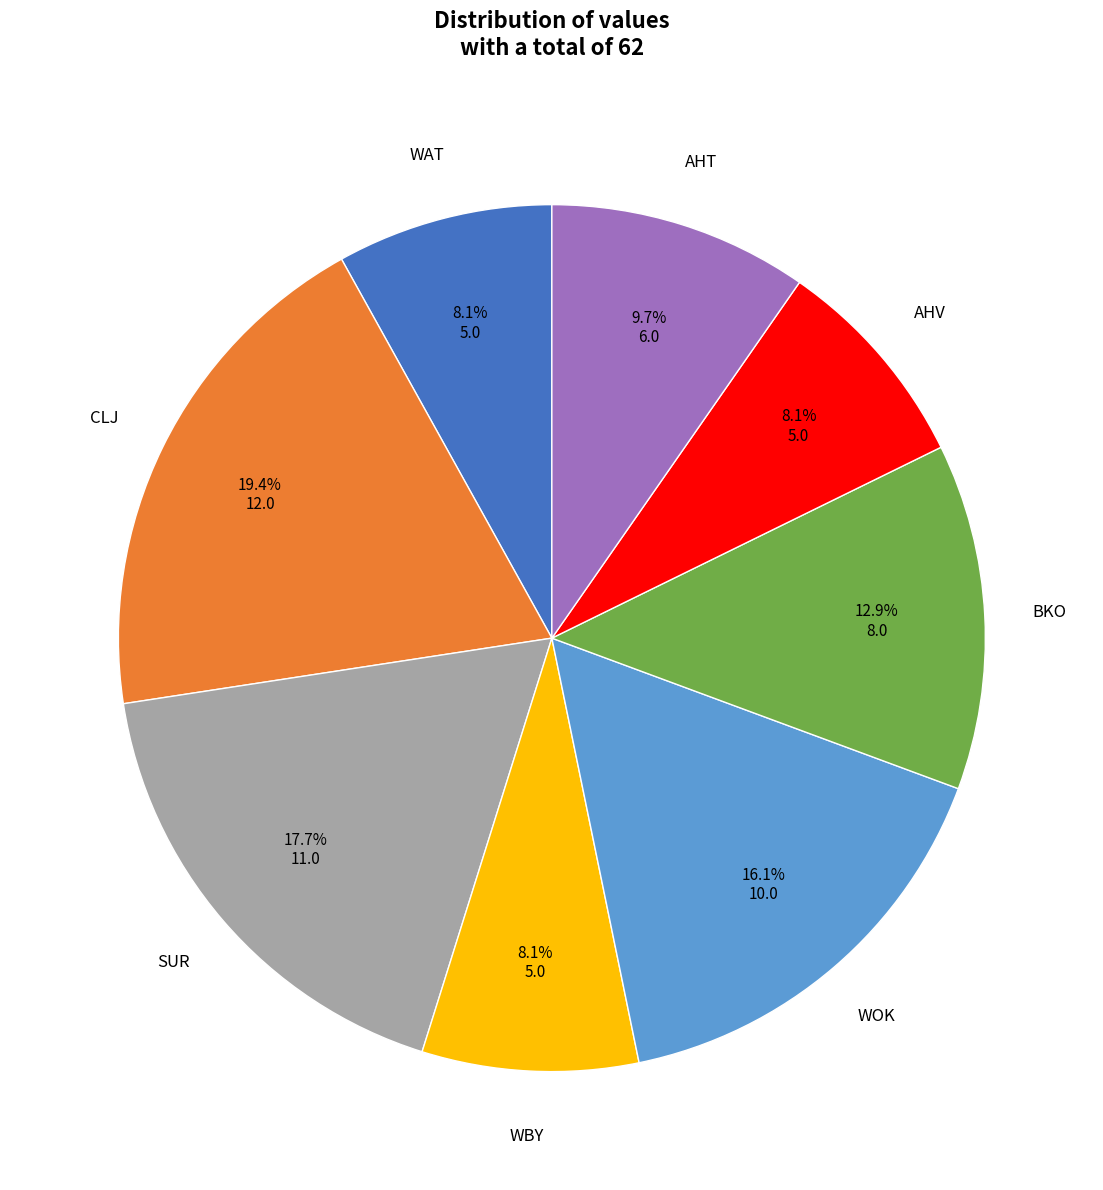

Does any single category account for the majority?

No